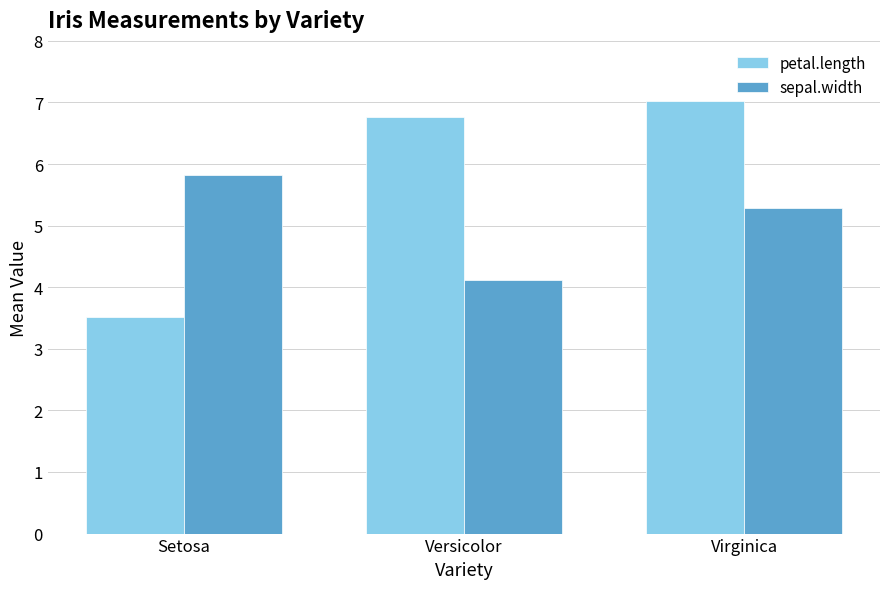

How many bars are there in total?

6